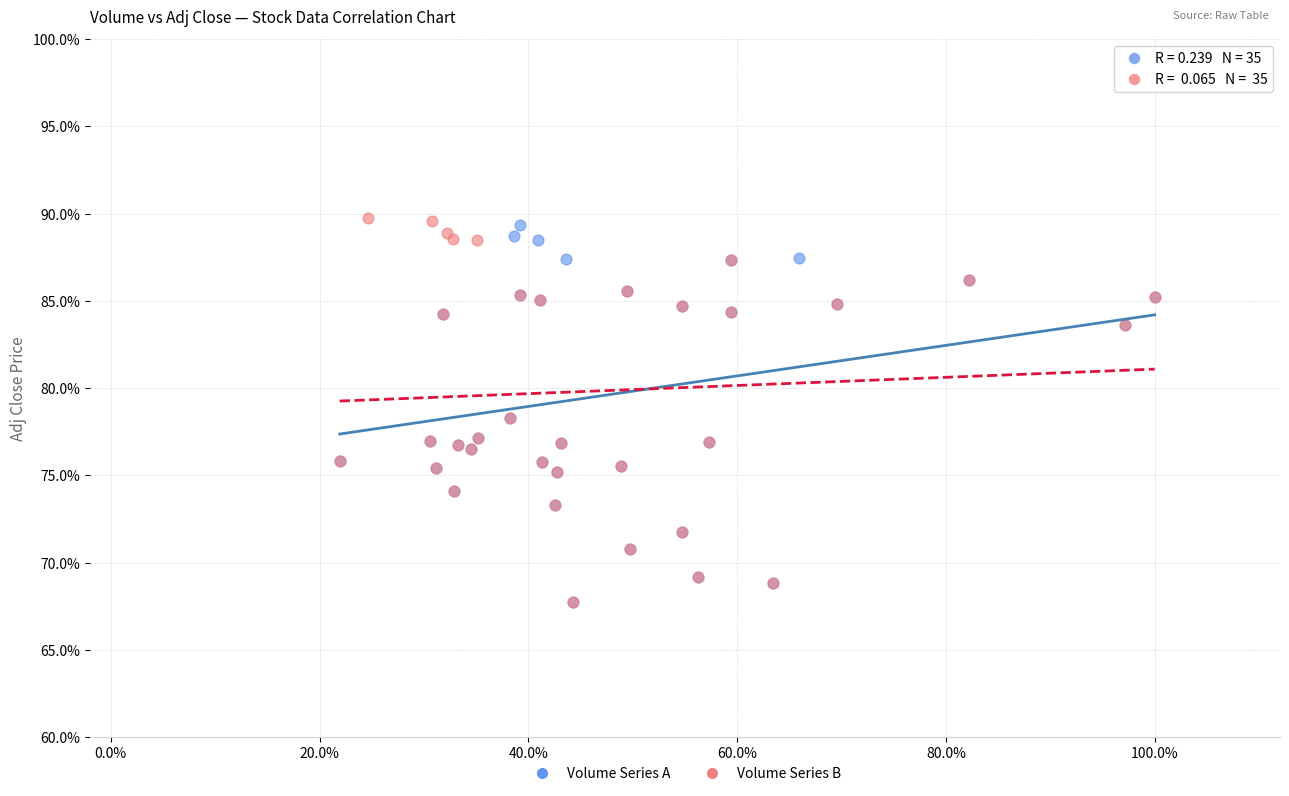

What are all the series names shown in the legend?

Volume Series A, Volume Series B